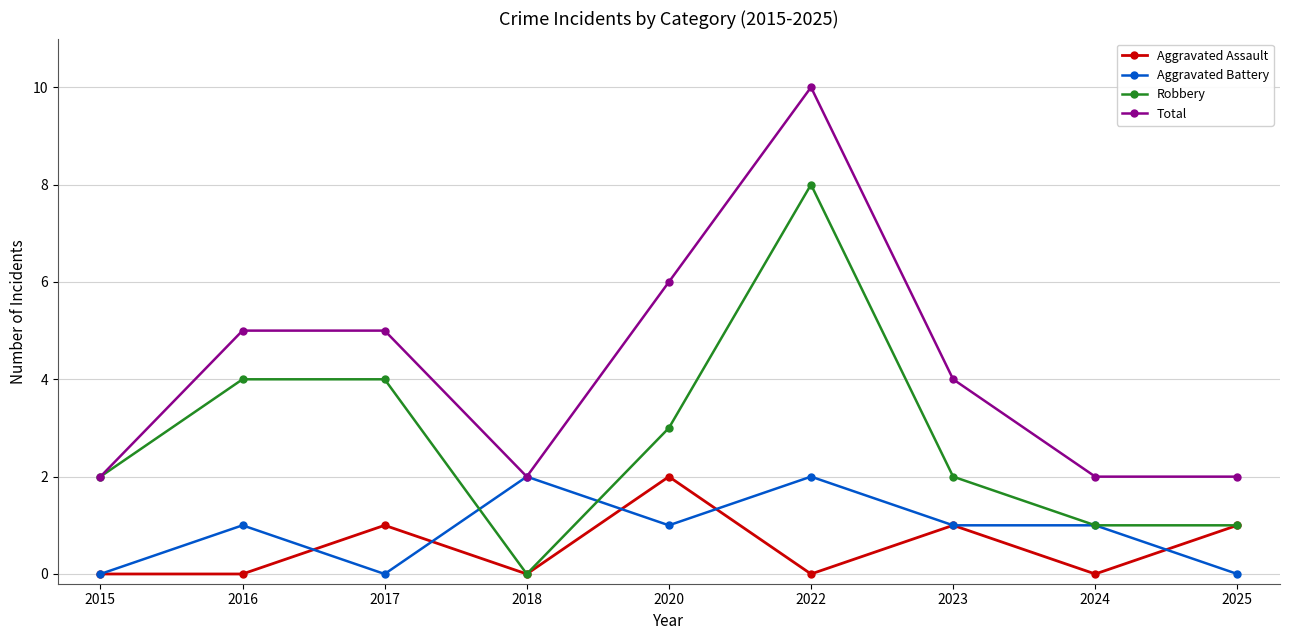

Which series changed the most between 2020 and 2022?

Robbery